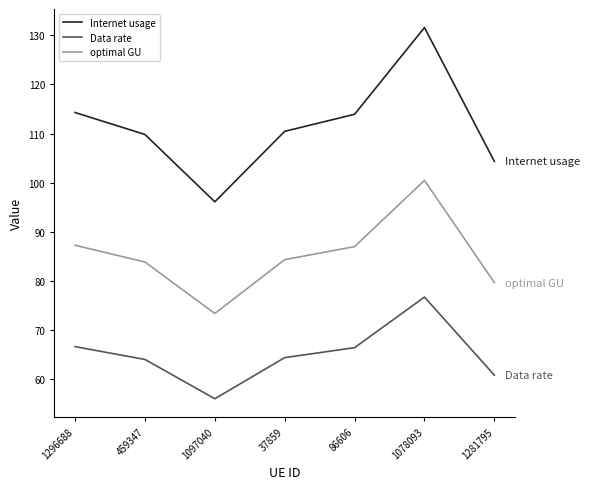

At 459347, list the series in order from largest to smallest.

Internet usage, optimal GU, Data rate